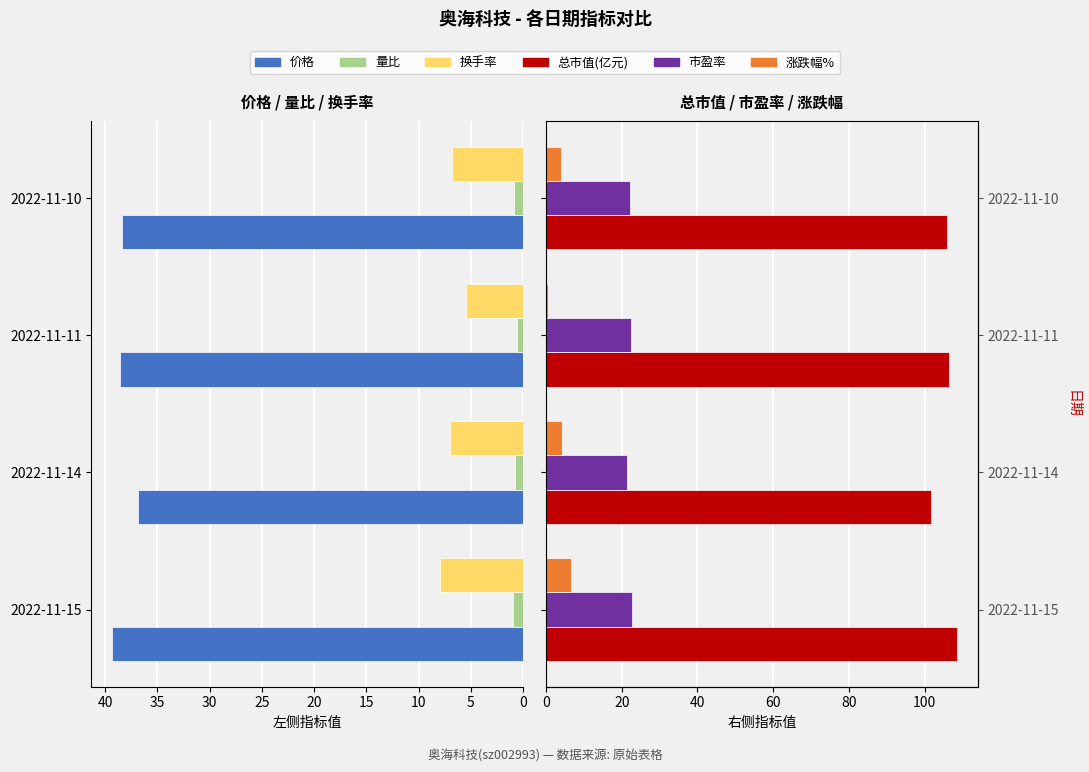

How many data points in 总市值(亿元) are less than 106?

2